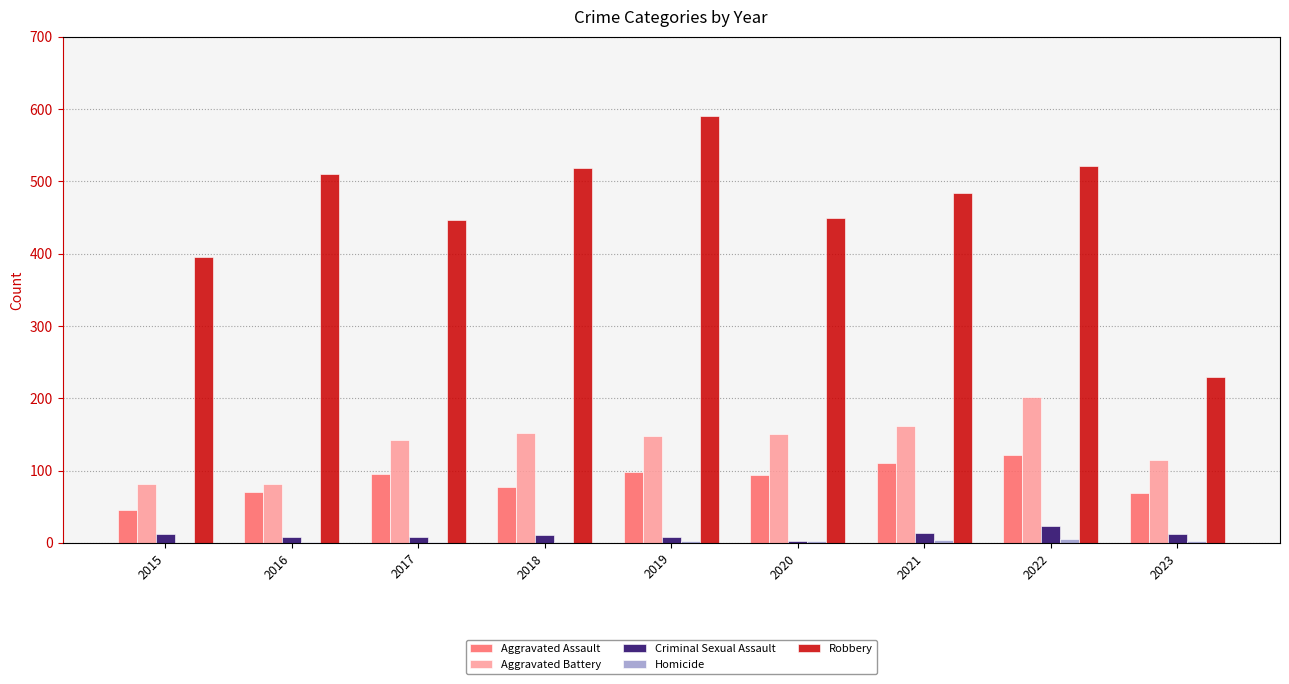

What is the average value of the Robbery series?

461